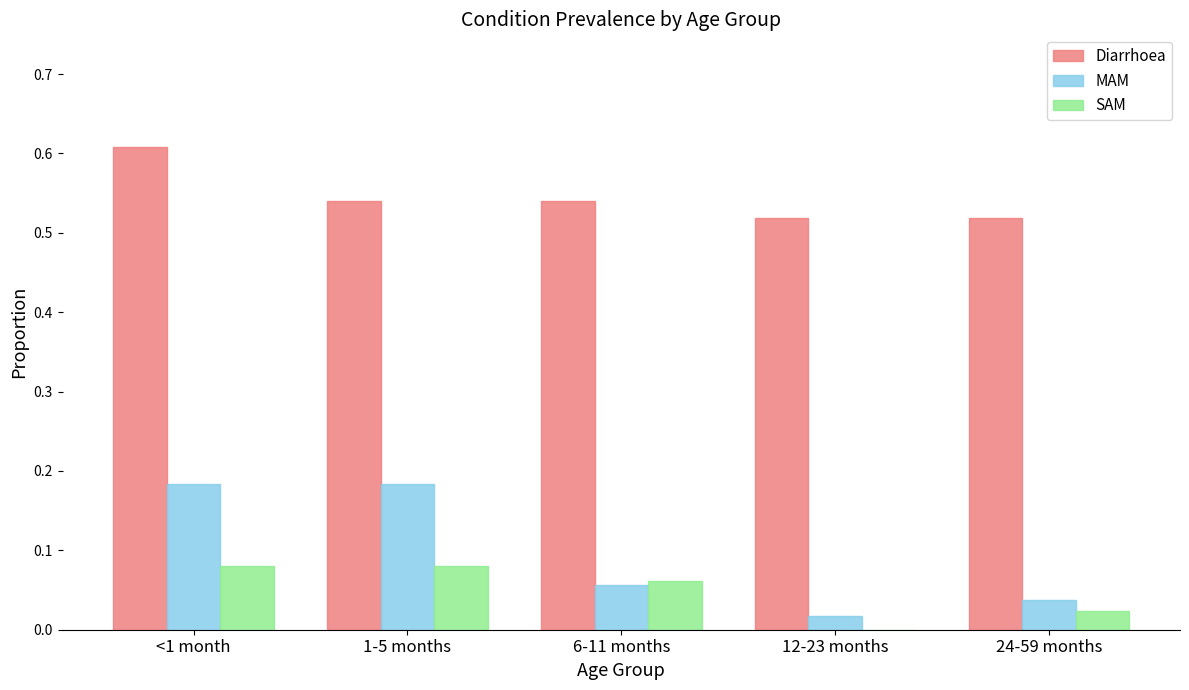

At which category is the sum across all series the highest?

<1 month